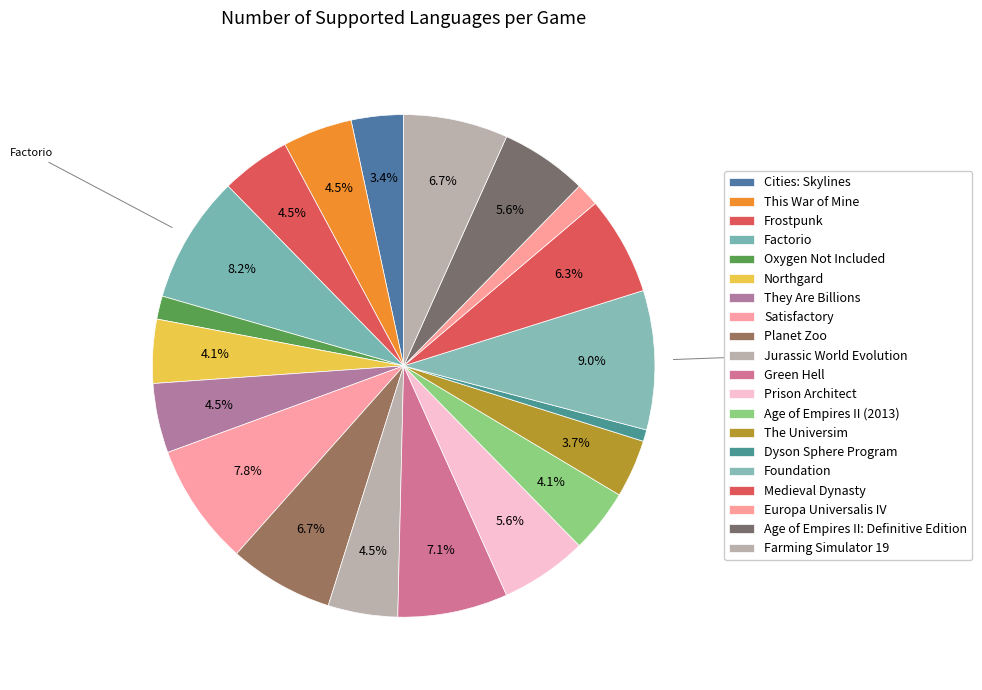

True or false: Satisfactory accounts for 8% of the total.

True